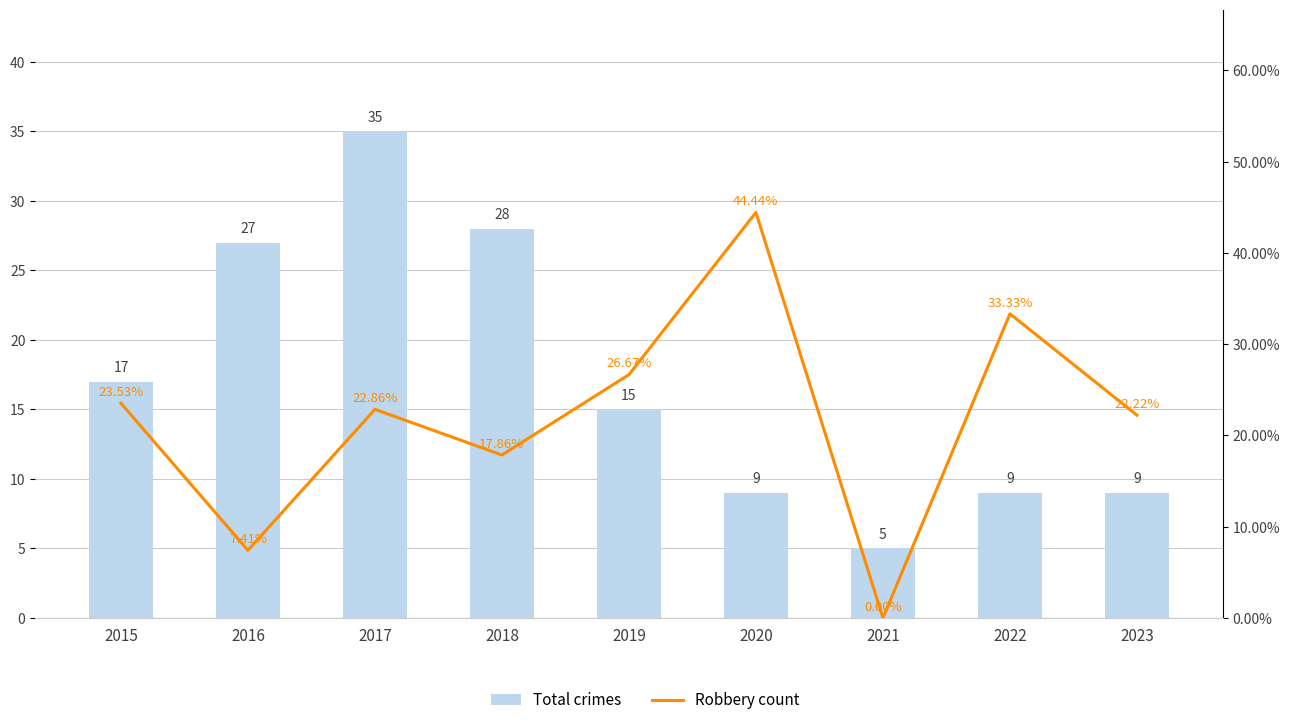

List the labels in order of Total crimes value, largest first.

2017, 2018, 2016, 2015, 2019, 2020, 2022, 2023, 2021